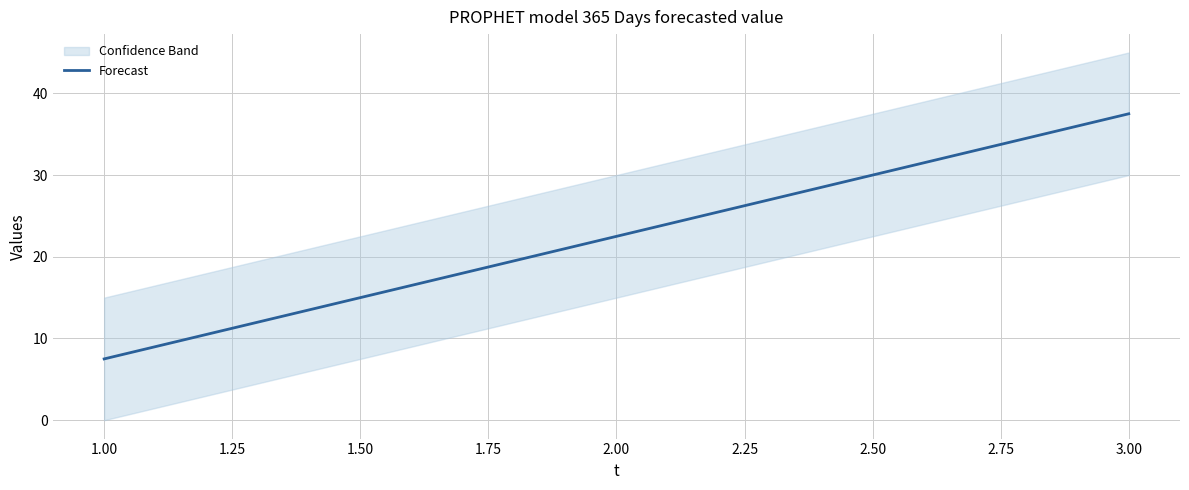

Reading left to right, list all the values displayed in this chart.

7.5	22.5	37.5